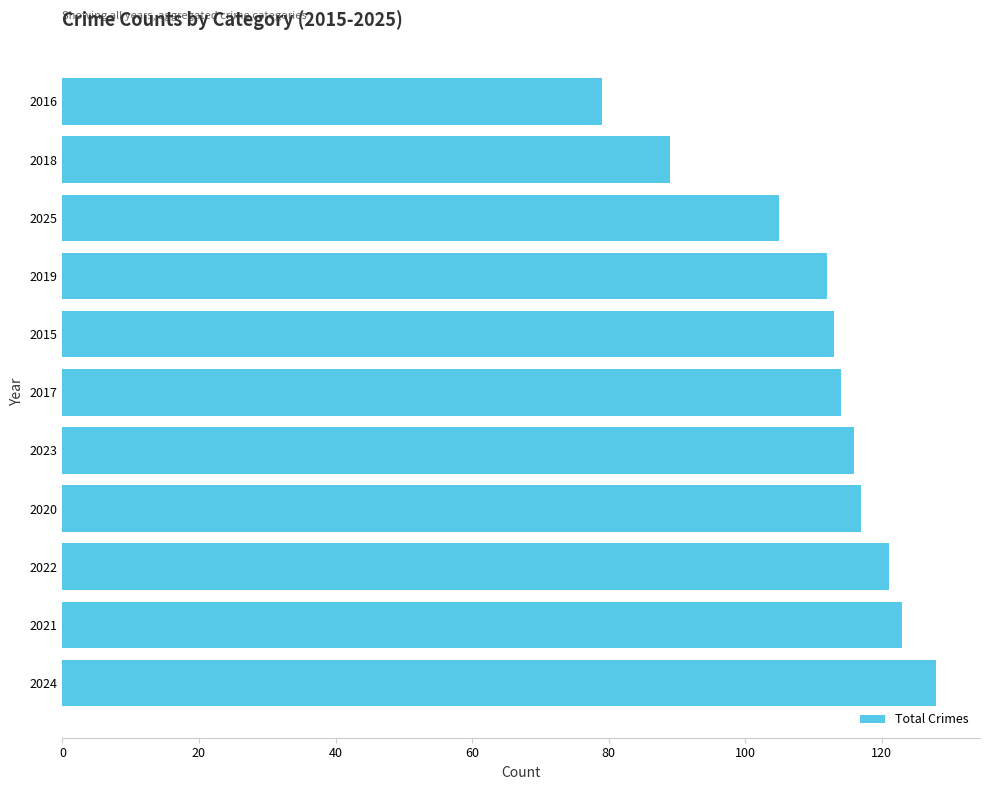

Reading bottom to top, list all the values displayed in this chart.

2024=128	2021=123	2022=121	2020=117	2023=116	2017=114	2015=113	2019=112	2025=105	2018=89	2016=79